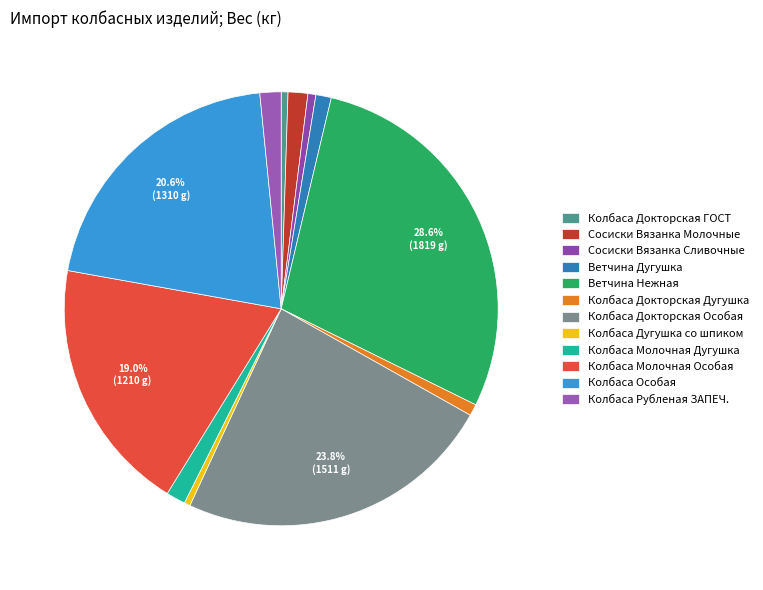

Which category has the biggest portion of the pie?

Ветчина Нежная